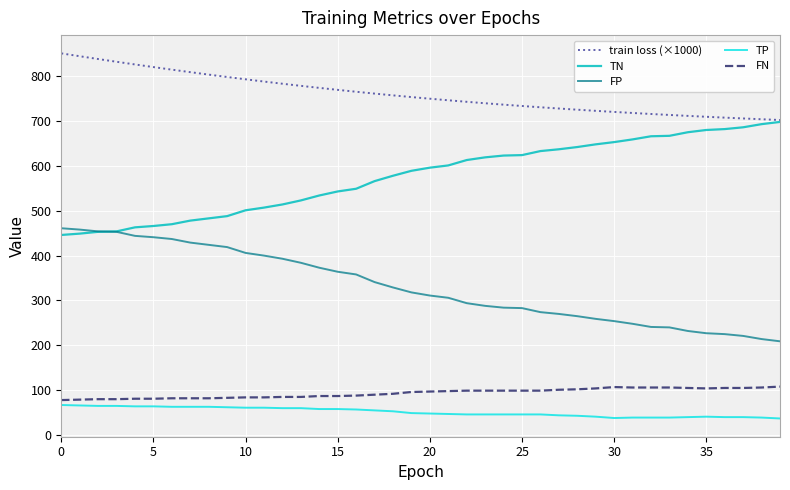

What is the greatest value displayed?

850.8